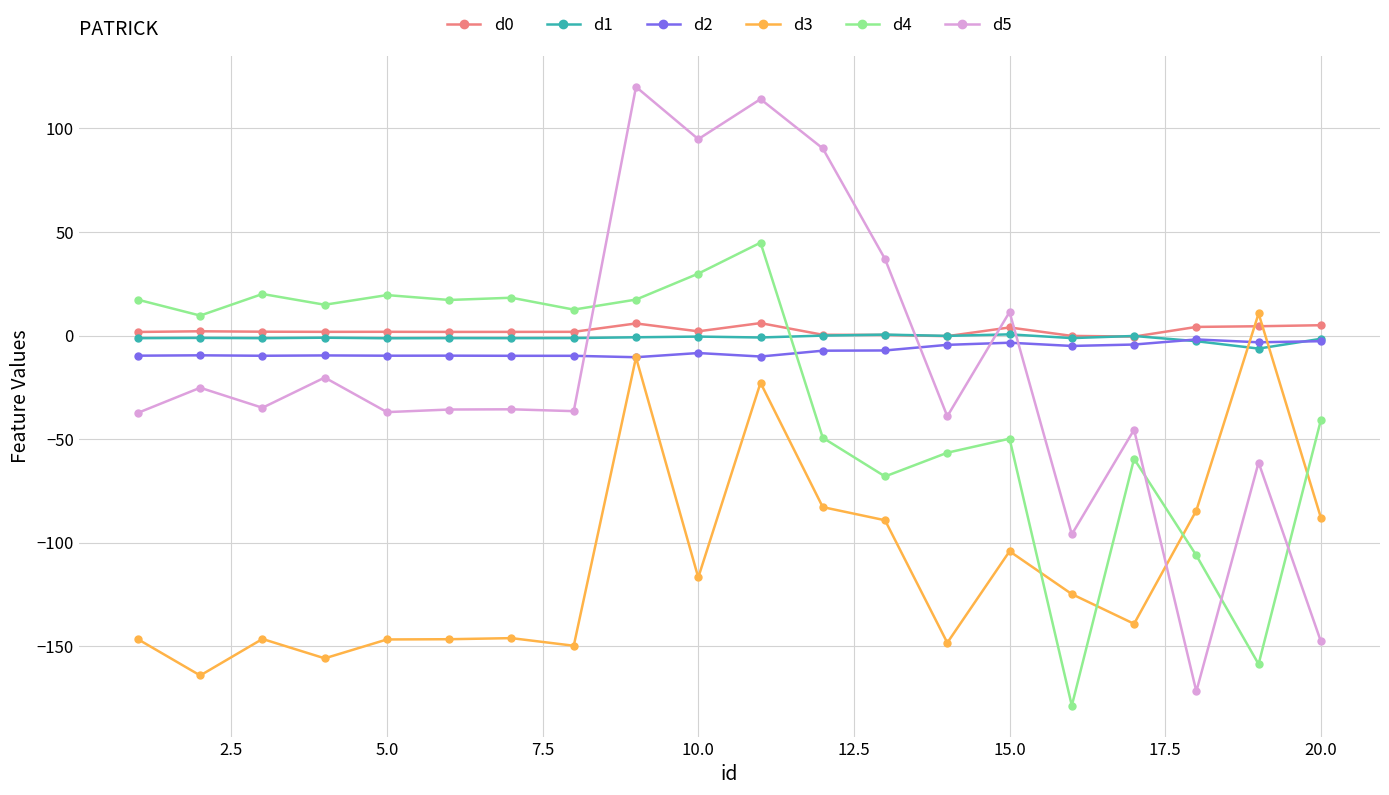

True or false: d3 and d1 cross at least once.

True